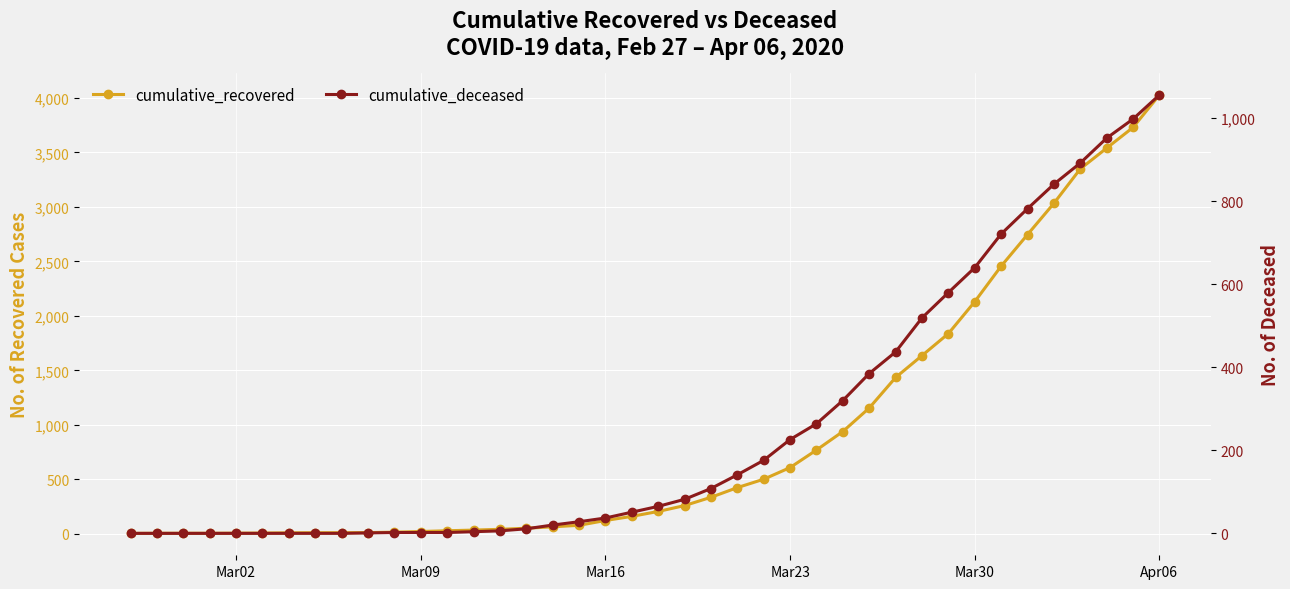

How many values in cumulative_deceased are above zero?

31